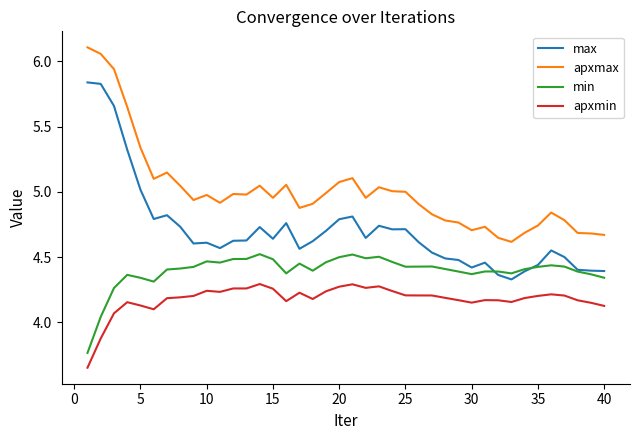

Which series has the largest total across all categories?

apxmax